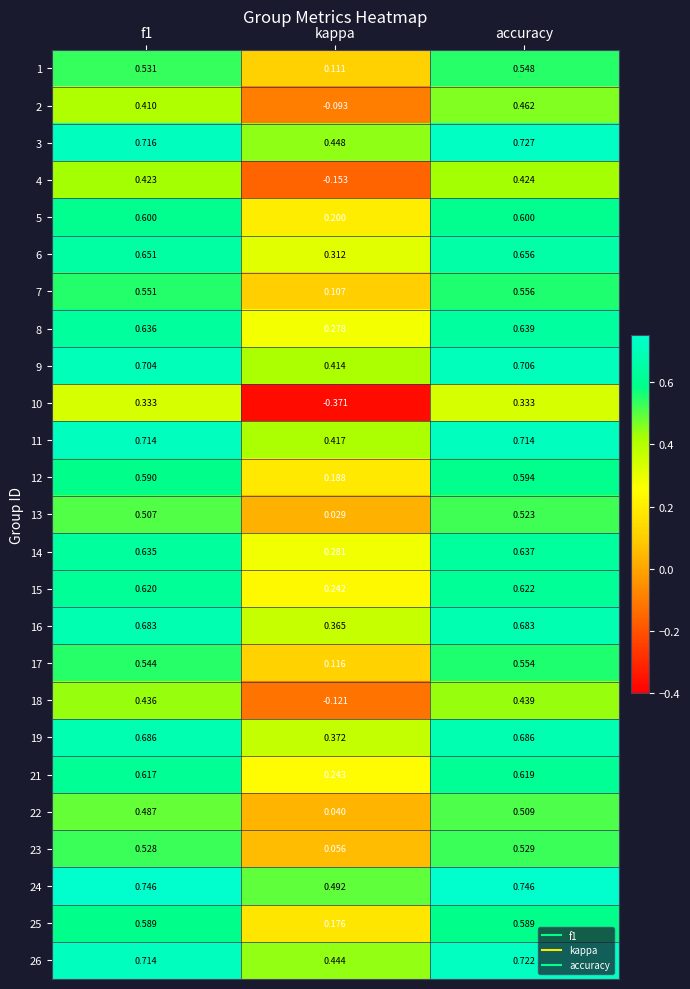

At which label does 3 reach its minimum?

kappa